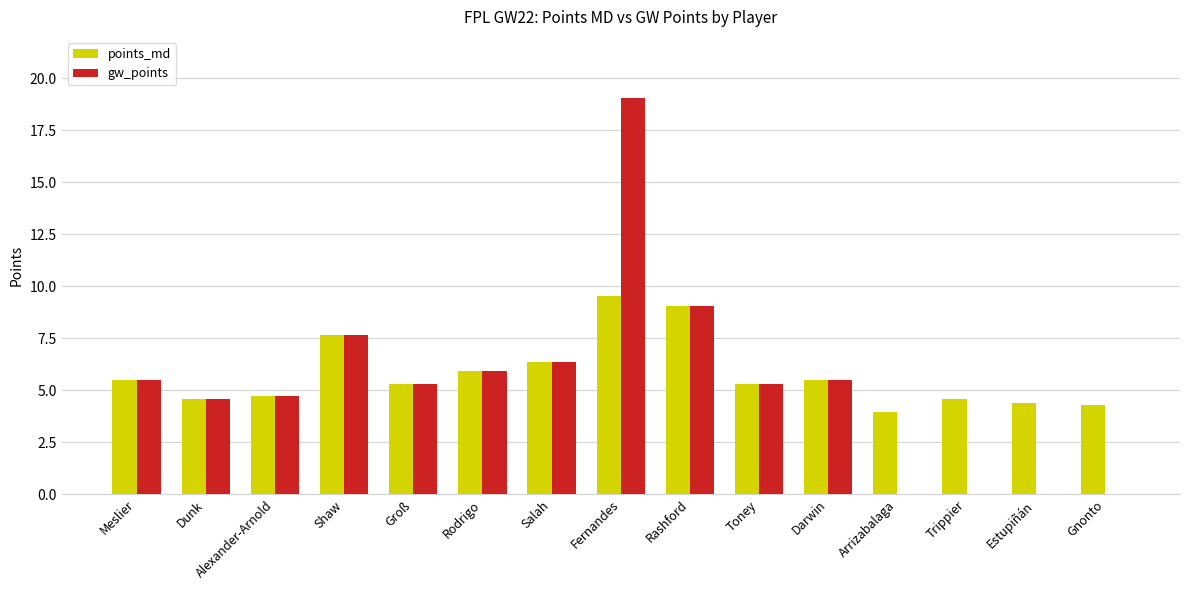

Which series has the largest range (max minus min)?

gw_points